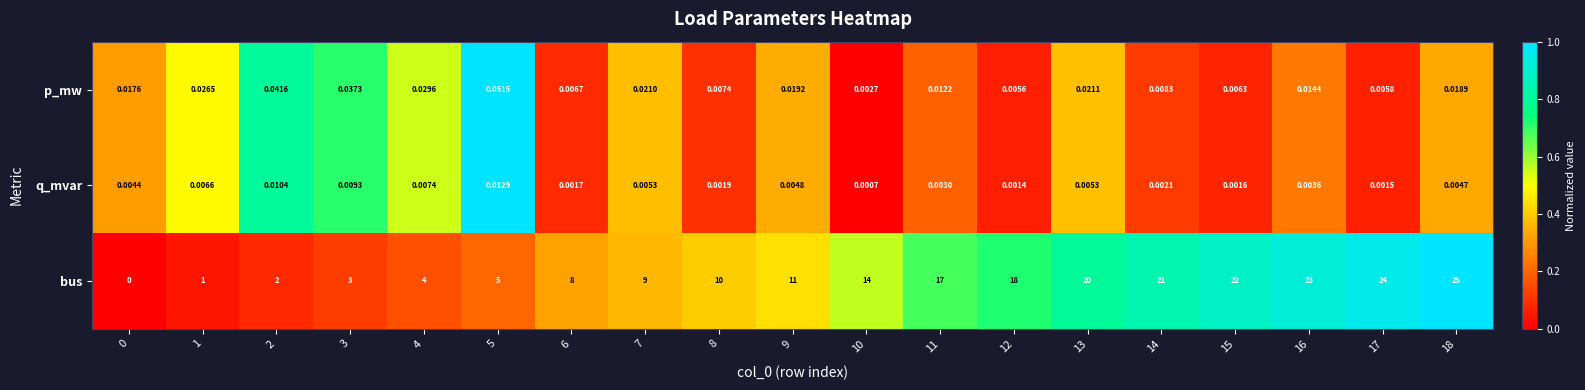

Rank the series by their maximum value, from lowest to highest.

q_mvar, p_mw, bus